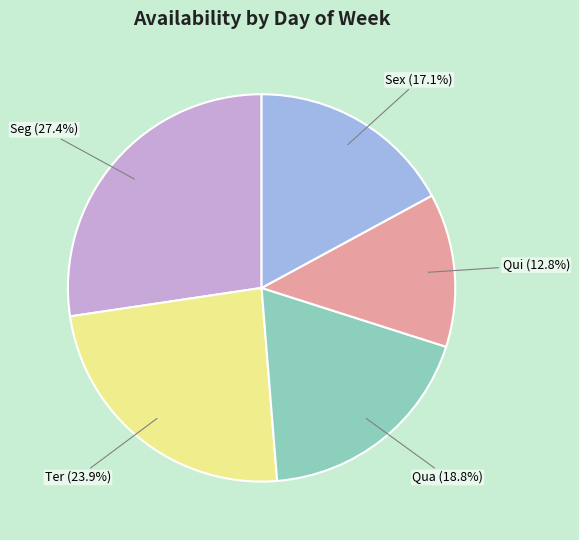

How many slices are in this pie chart?

5